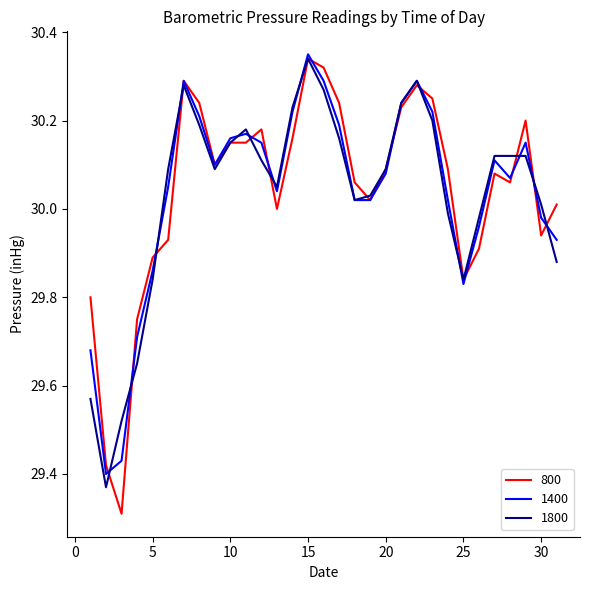

Which series has the widest spread of values?

800